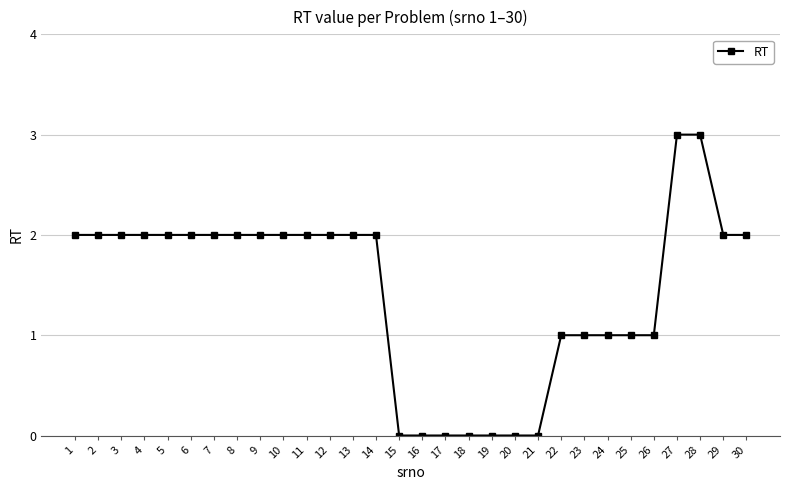

What is the maximum value shown in the chart?

3